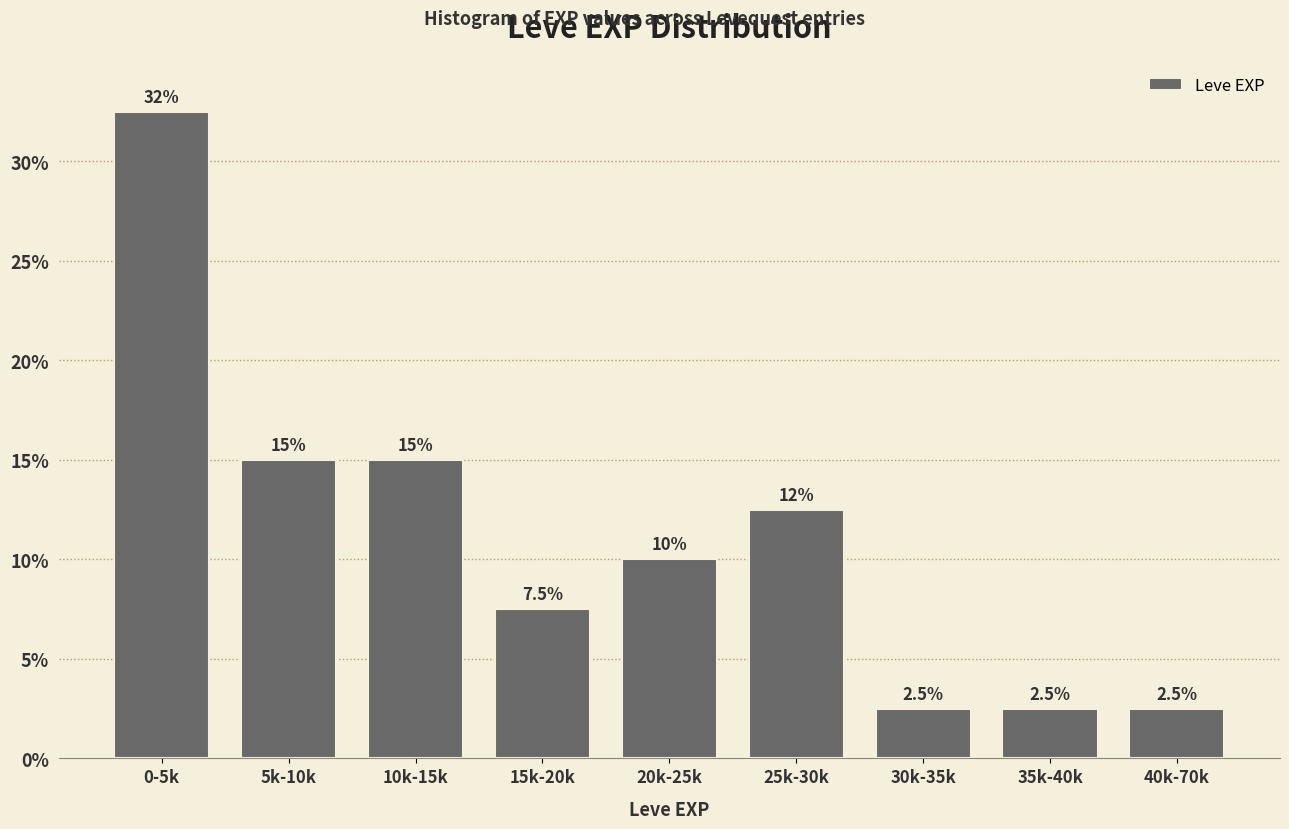

Reading left to right, extract all data points from this chart.

32.5	15.0	15.0	7.5	10.0	12.5	2.5	2.5	2.5